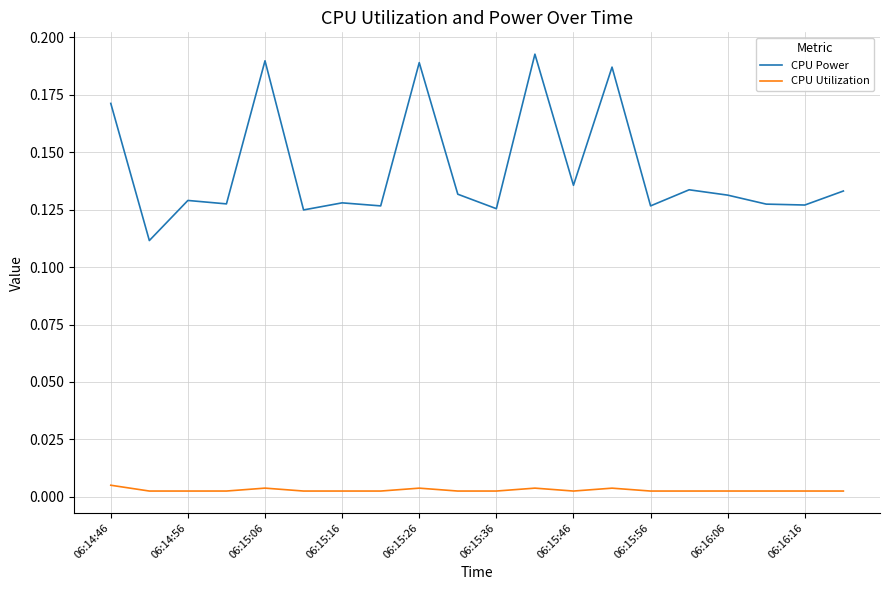

Which series has the largest total across all categories?

CPU Power